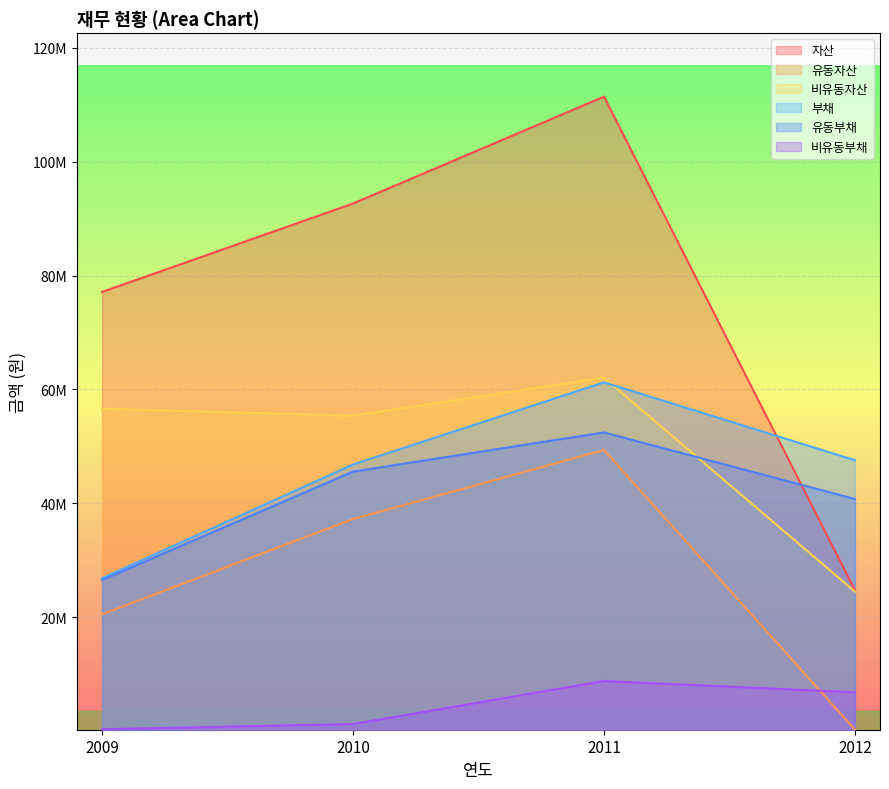

What are all the series names shown in the legend?

자산, 유동자산, 비유동자산, 부채, 유동부채, 비유동부채